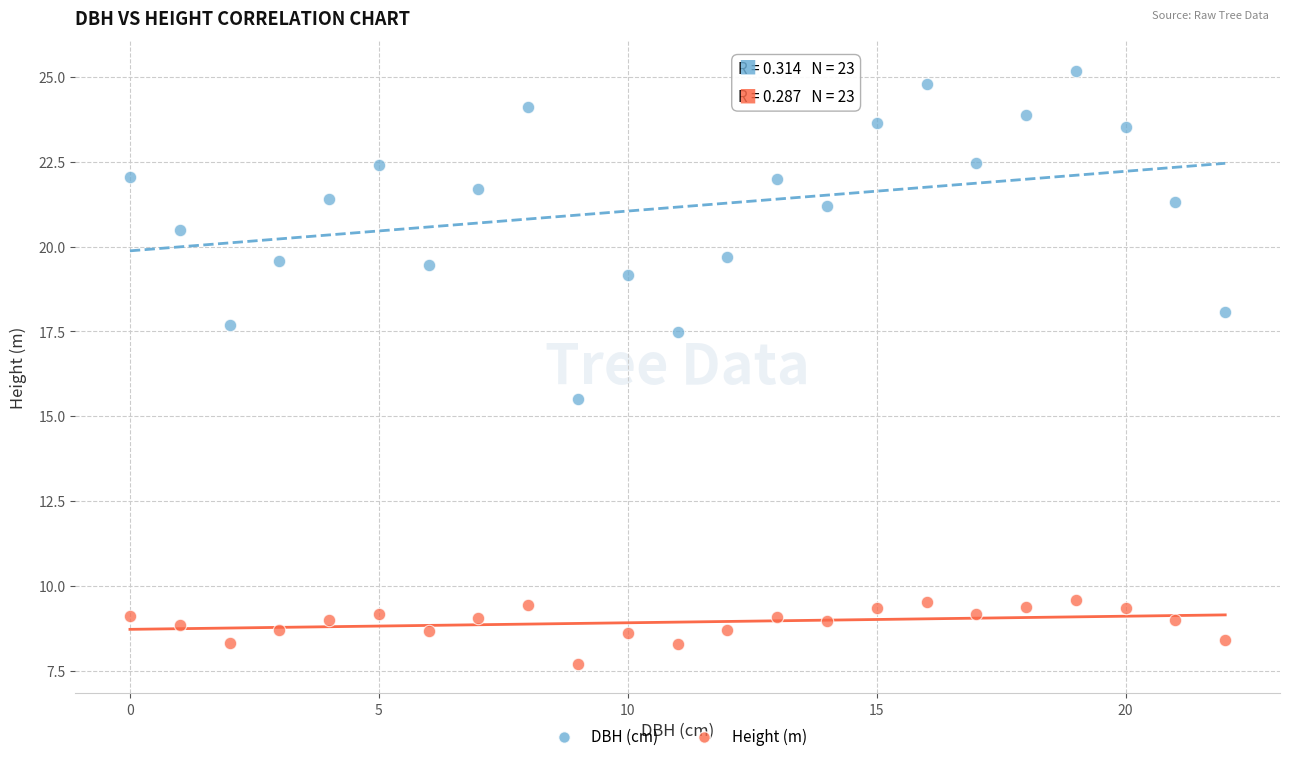

Across all data points, what is the range of Y values (max minus min)?

17.5